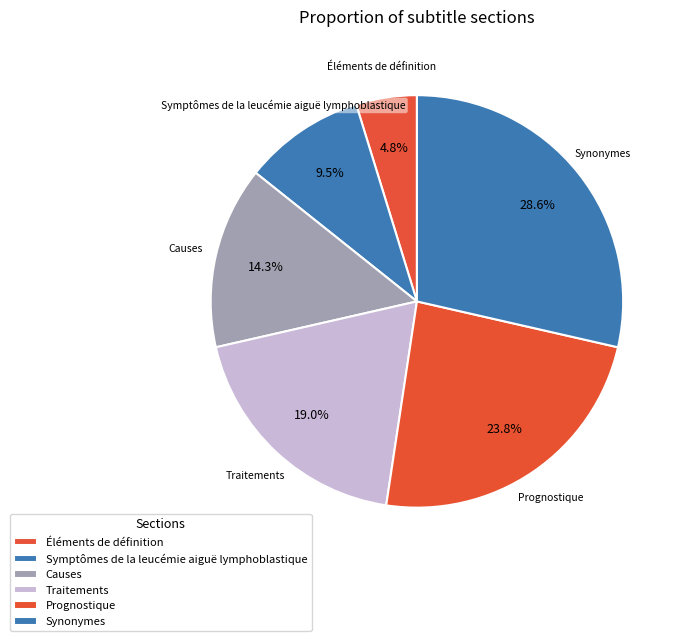

Does Causes represent more than half of the total?

No